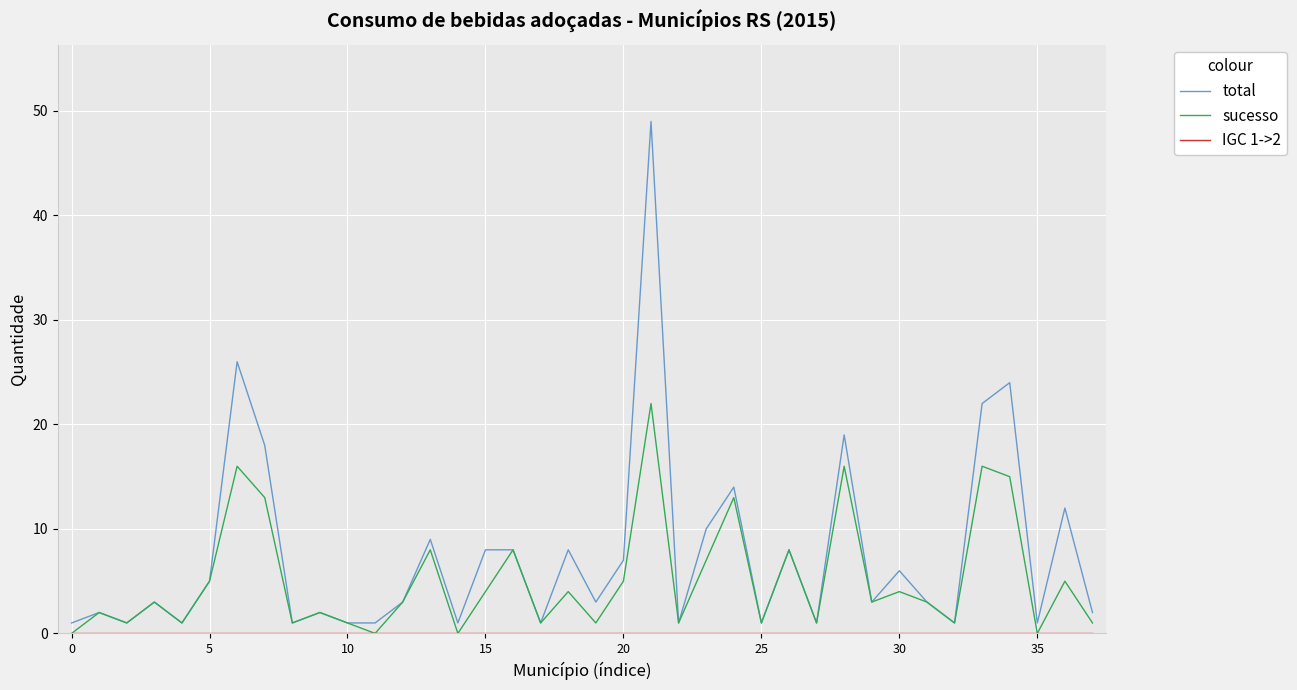

Which series has the largest total across all categories?

total